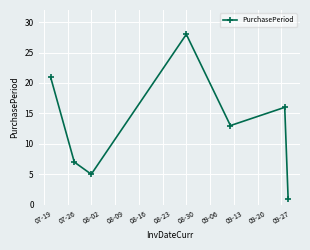

What is the difference between the maximum and minimum values?

27